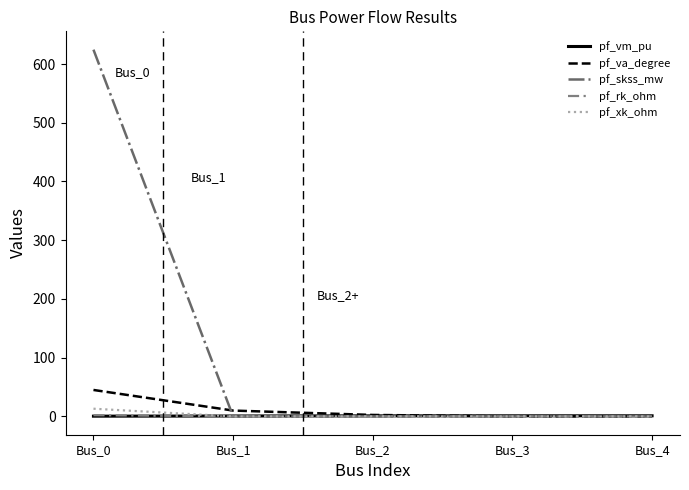

What is the maximum value shown in the chart?

624.5